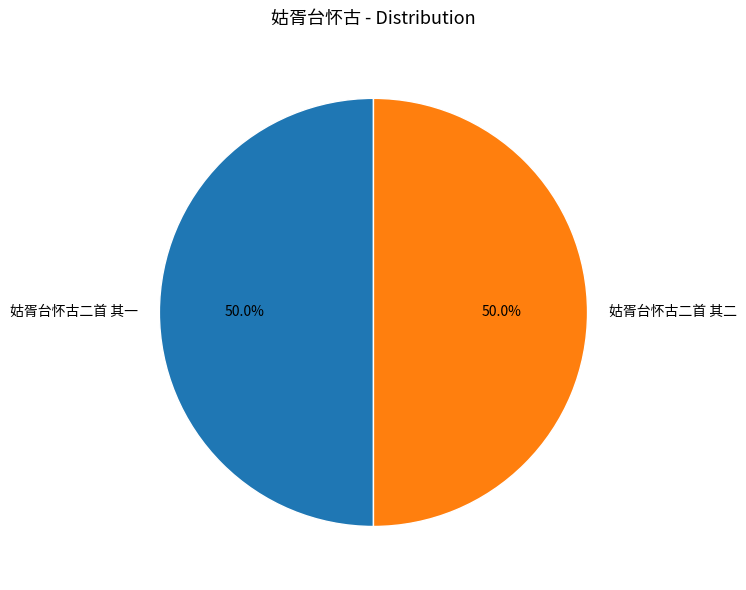

What percentage is the 姑胥台怀古二首 其二 slice, to the nearest percent?

50%